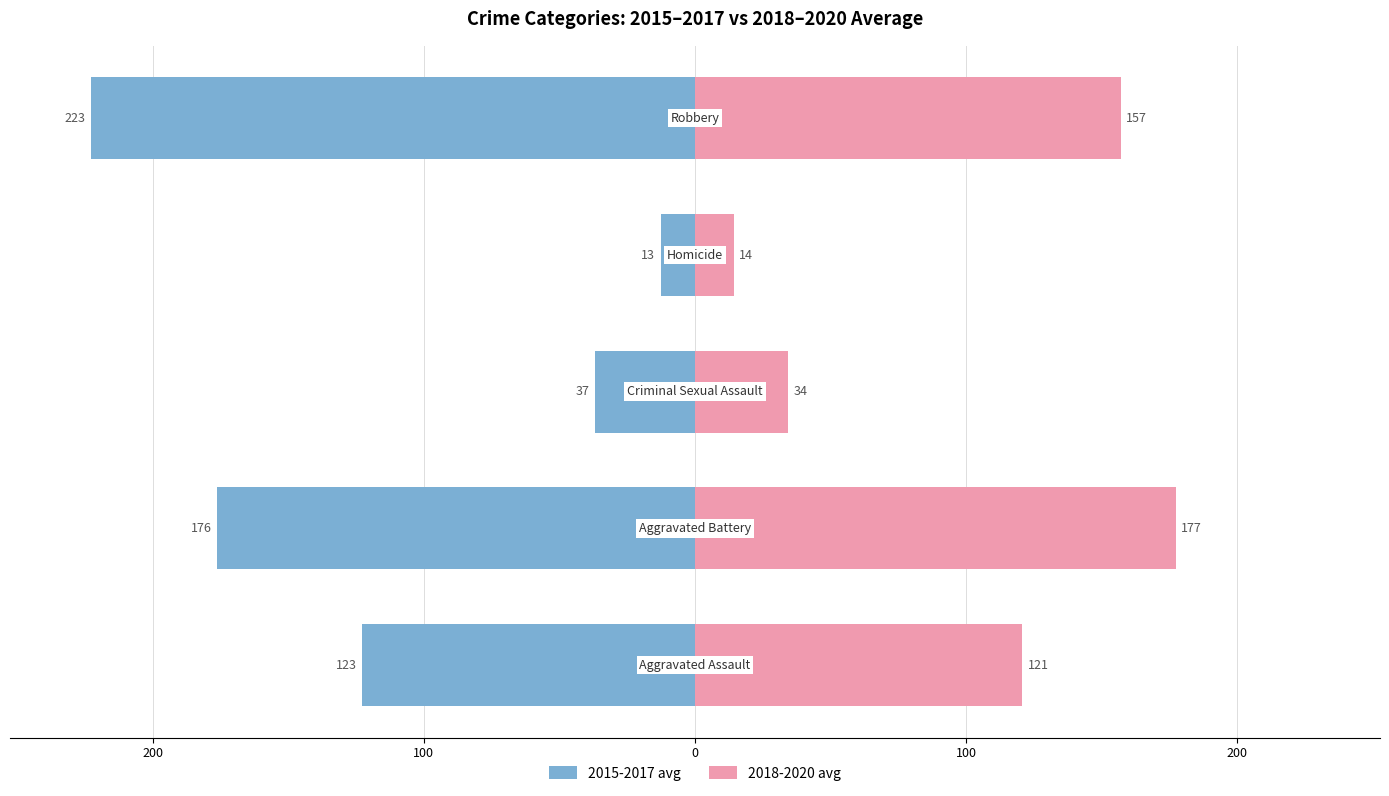

What is the difference between the highest and lowest values at 0?

27.0